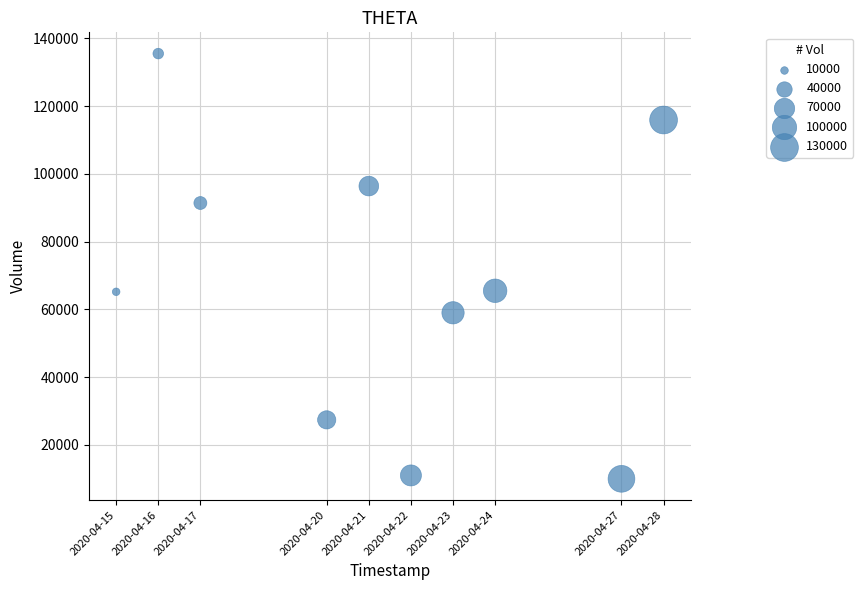

What is the range of Y values (max minus min)?

125500